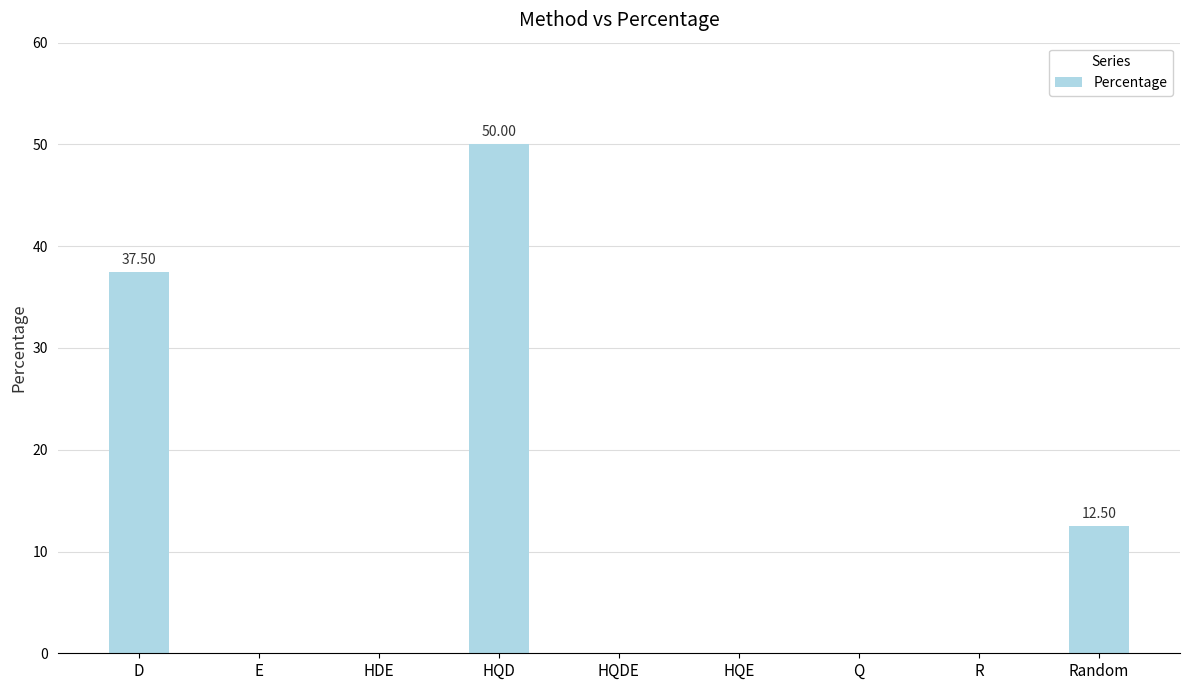

Reading left to right, transcribe all the data shown in this chart.

37.5	0.0	0.0	50.0	0.0	0.0	0.0	0.0	12.5